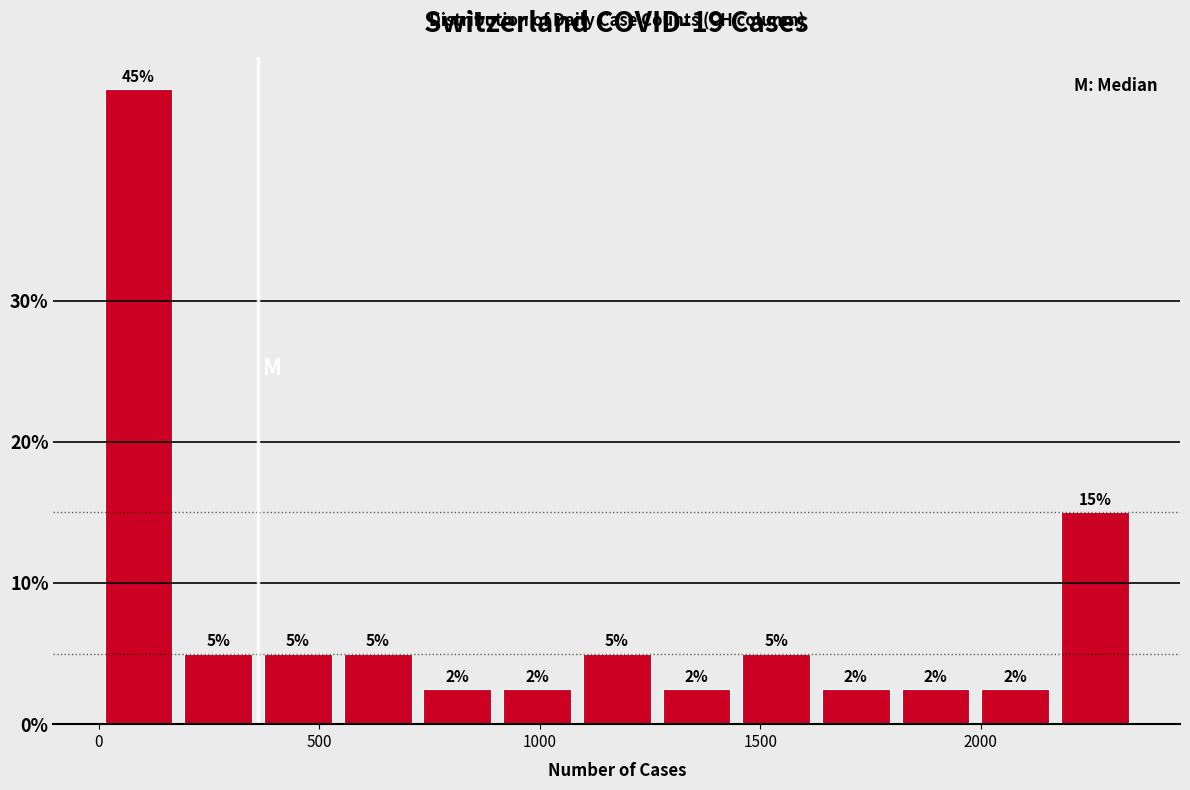

Read against the x-axis, roughly where is the centre of the tallest bar?

100